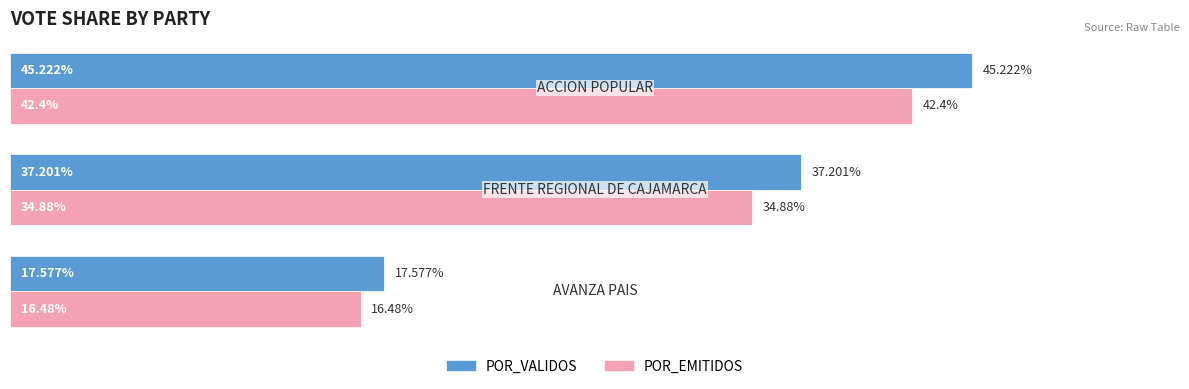

Which series has the largest total across all categories?

POR_VALIDOS